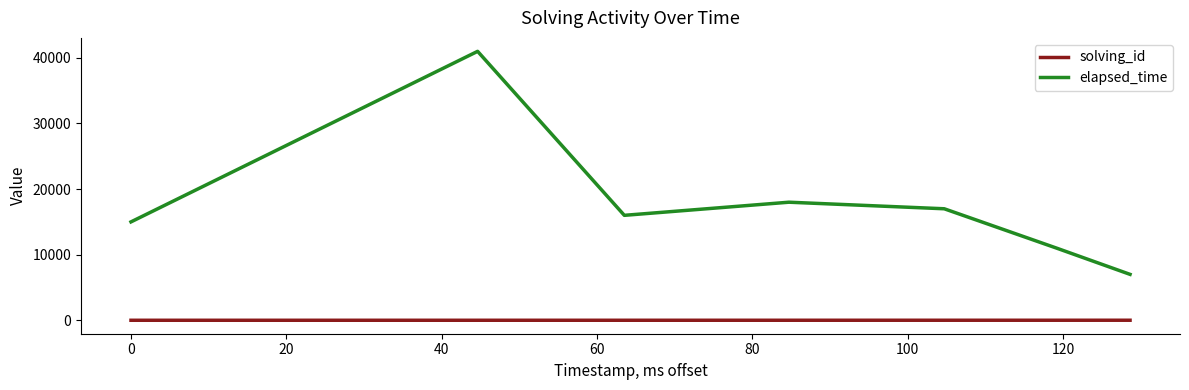

True or false: elapsed_time and solving_id cross at least once.

False